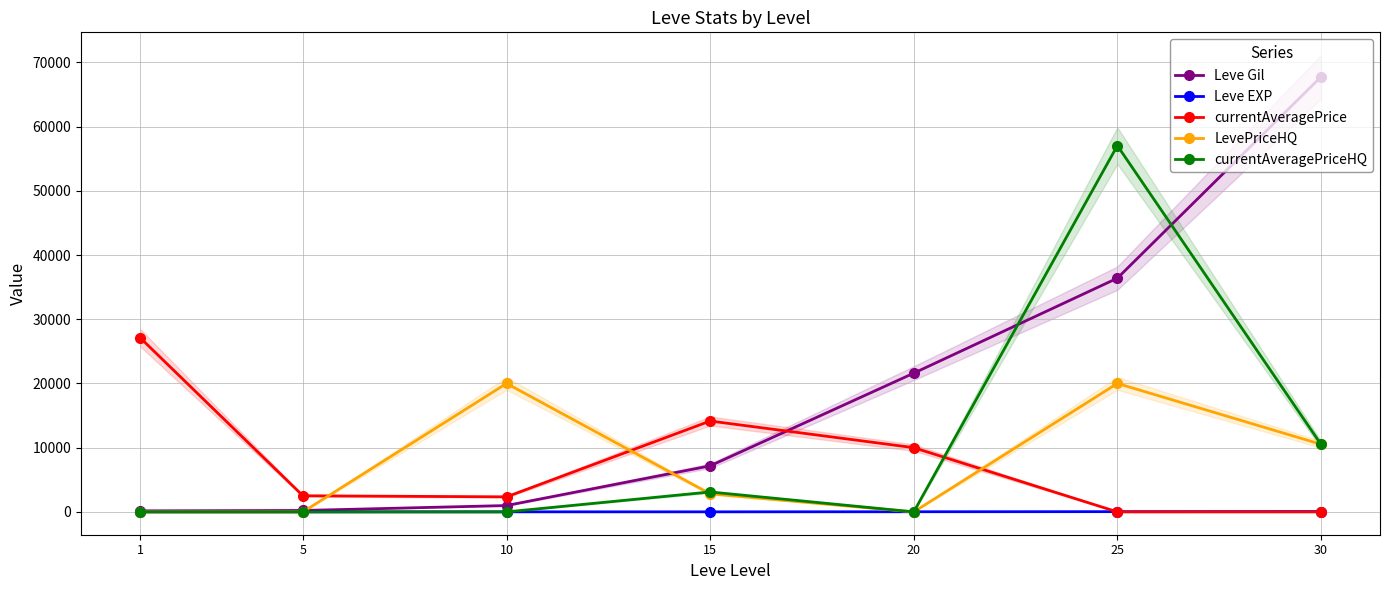

Between 20 and 25, which series saw the biggest shift?

currentAveragePriceHQ